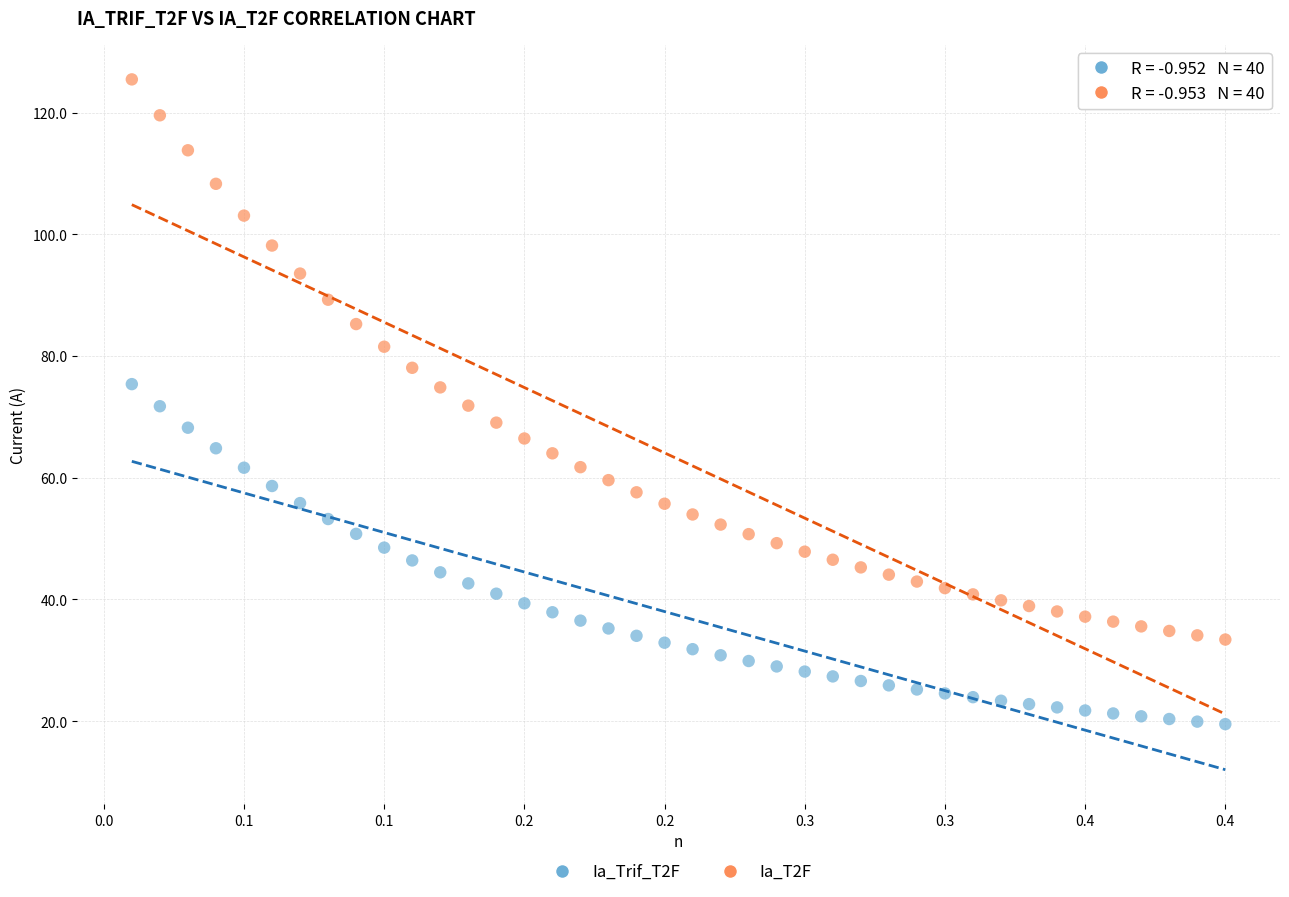

Which series contains the lowest Y value?

Ia_Trif_T2F